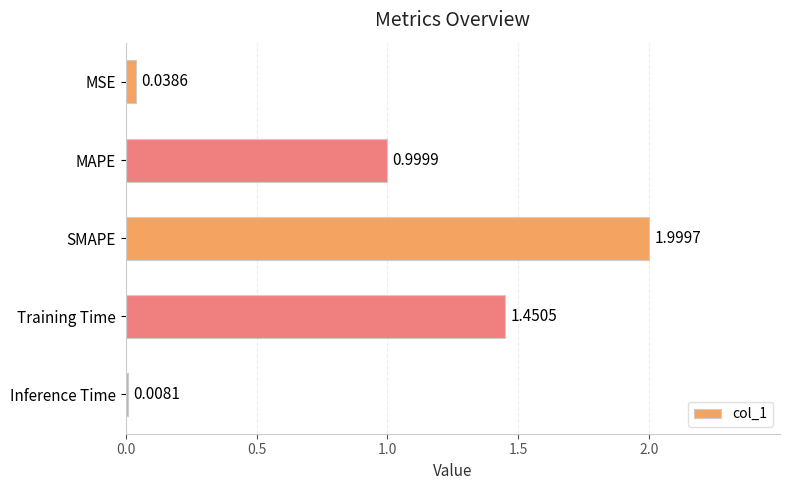

At which label is the value closest to 1?

MAPE